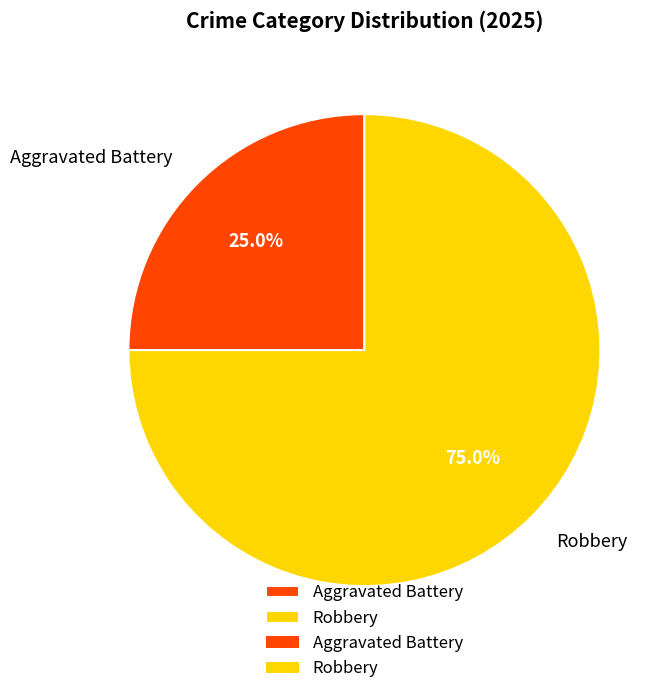

Do Robbery and Aggravated Battery together represent more than half of the pie?

Yes